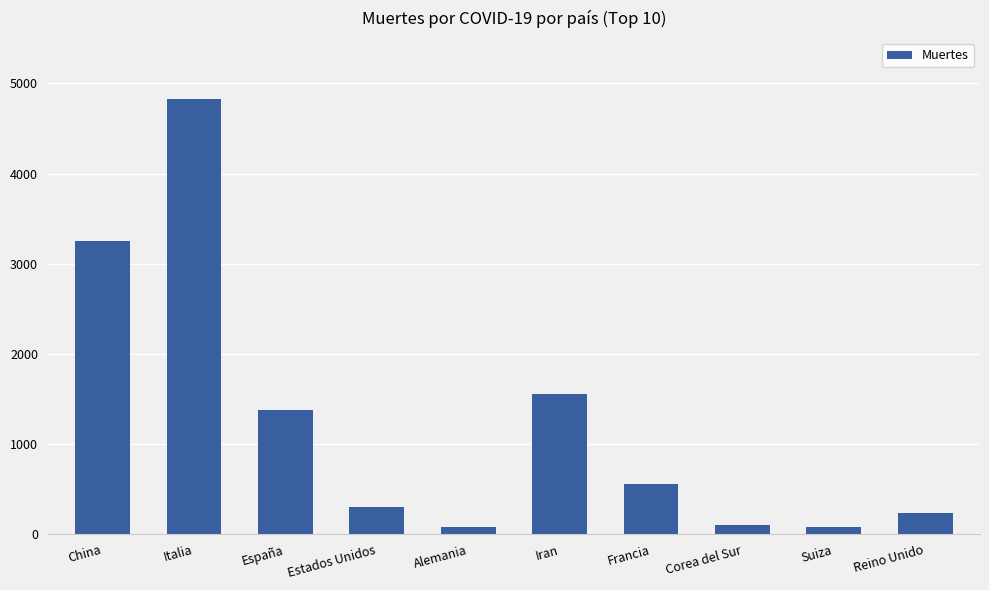

What is the label of the 8th bar from the left?

Corea del Sur